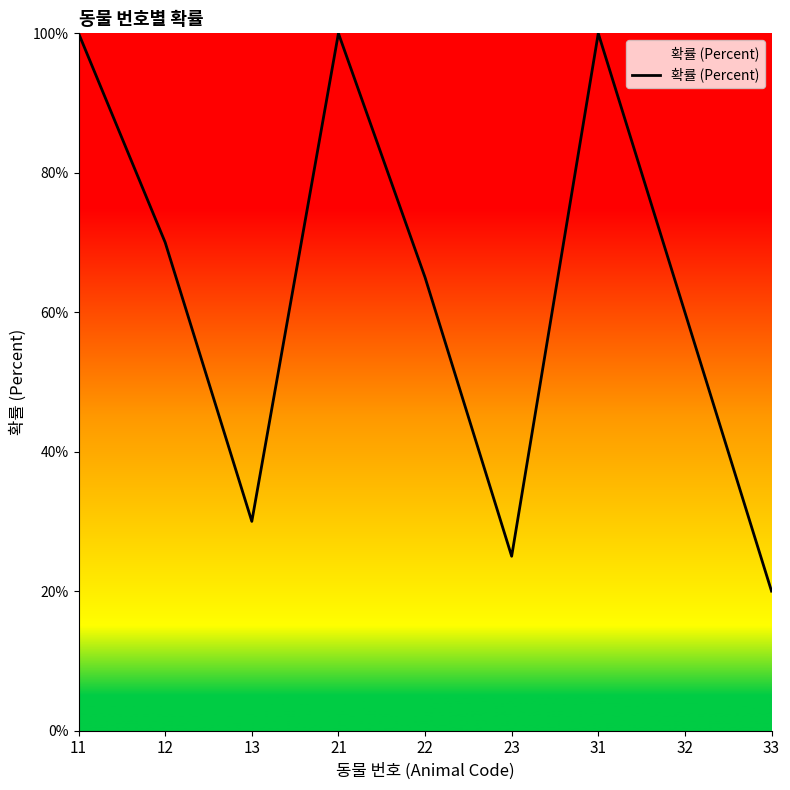

Reading left to right, extract all data points from this chart.

100	70	30	100	65	25	100	60	20